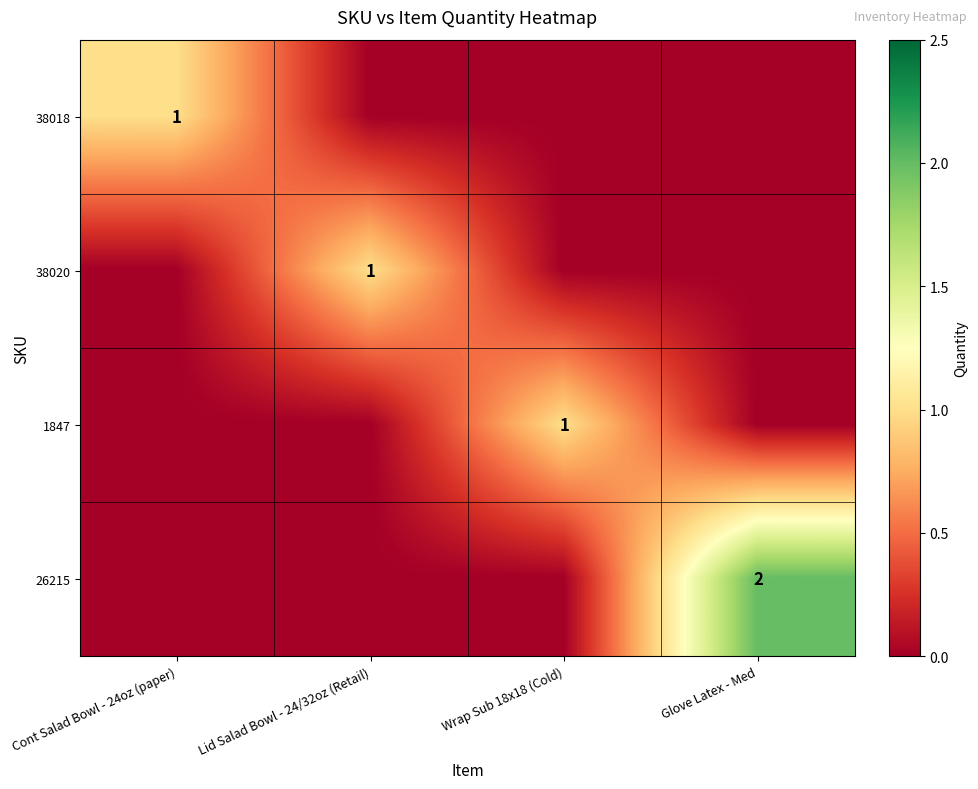

The value of 38018 at Cont Salad Bowl - 24oz (paper) is 1. True or false?

True